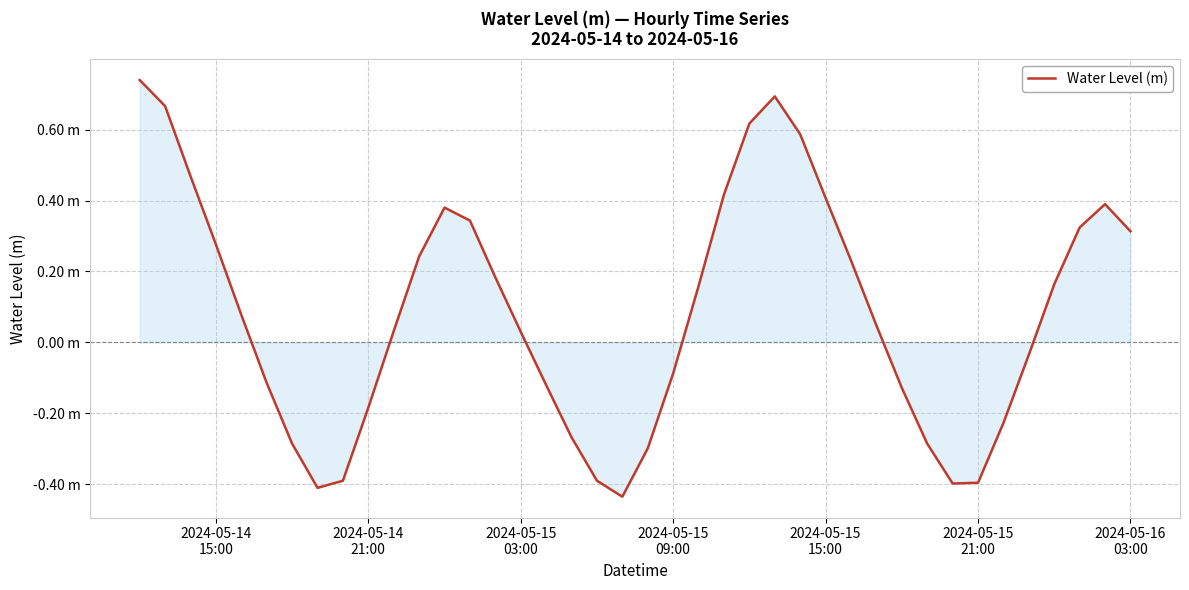

Reading right to left, list all the values displayed in this chart.

0.3	0.4	0.3	0.2	-0.0	-0.2	-0.4	-0.4	-0.3	-0.1	0.0	0.2	0.4	0.6	0.7	0.6	0.4	0.2	-0.1	-0.3	-0.4	-0.4	-0.3	-0.1	0.0	0.2	0.3	0.4	0.2	0.0	-0.2	-0.4	-0.4	-0.3	-0.1	0.1	0.3	0.5	0.7	0.7